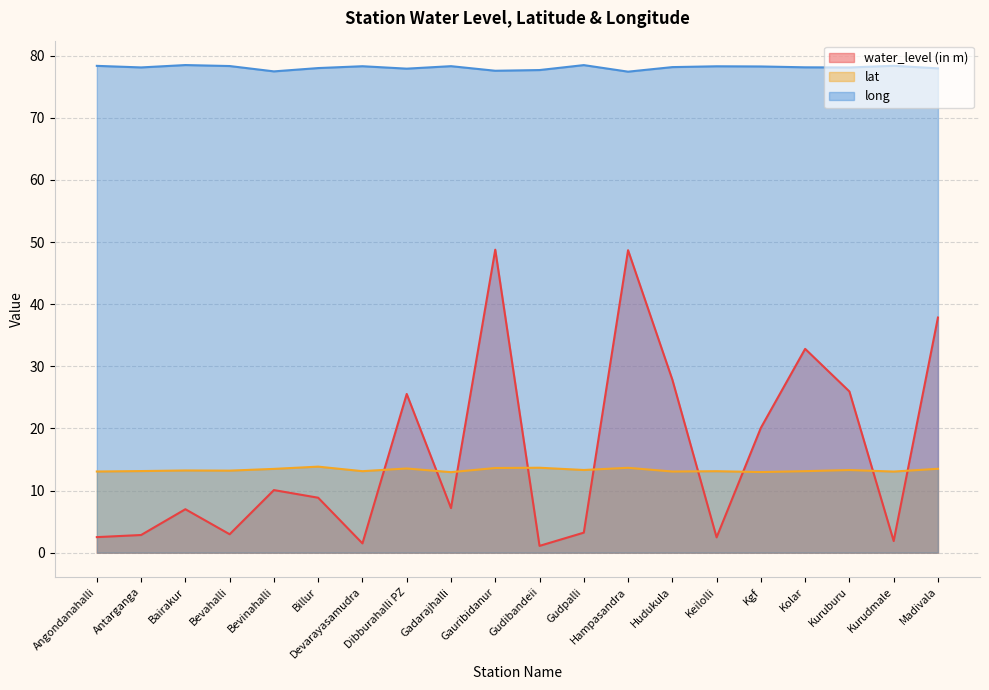

Does the chart have visible grid lines?

Yes